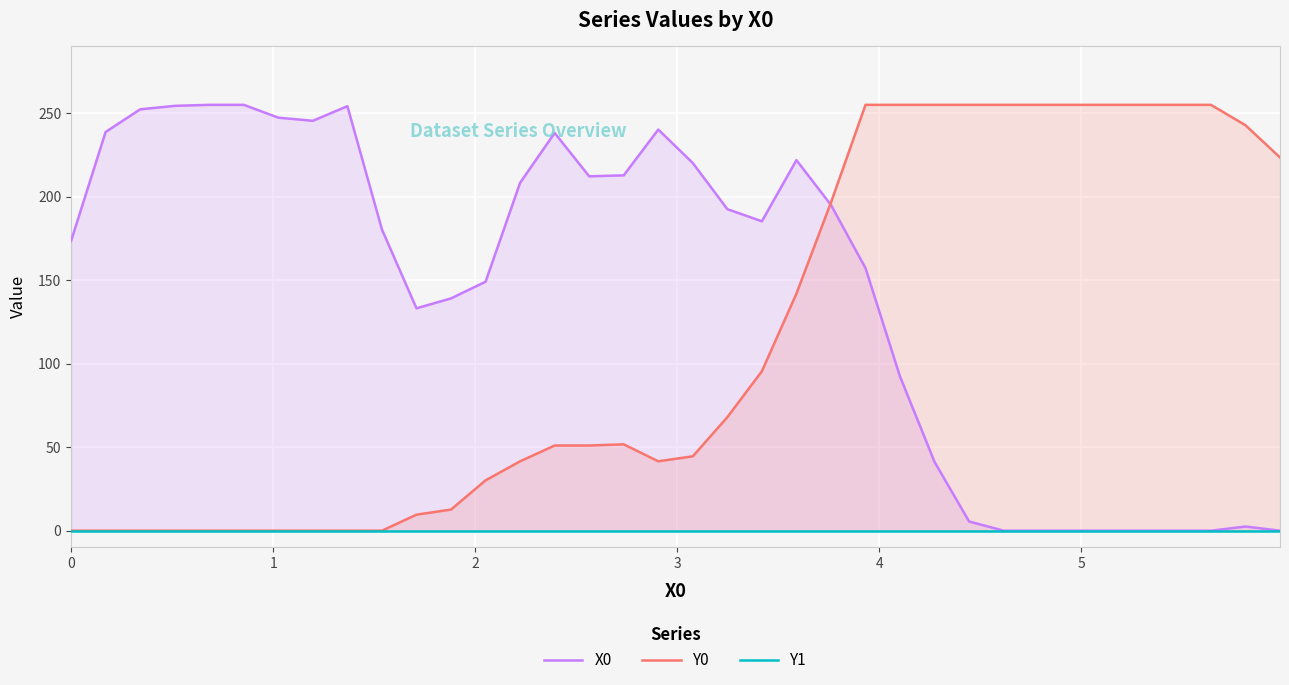

What is the highest value of the Y0 series?

255.0